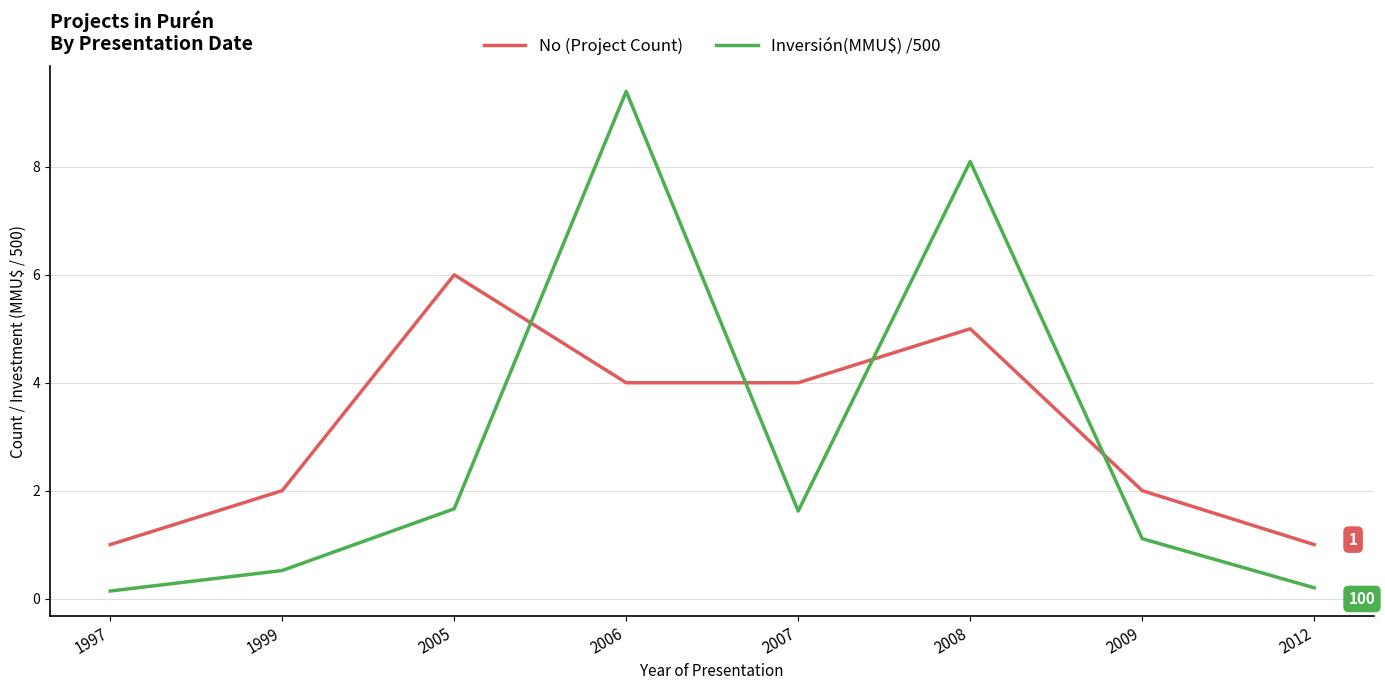

Which series changed the most between 2006 and 2007?

Inversión(MMU$) /500